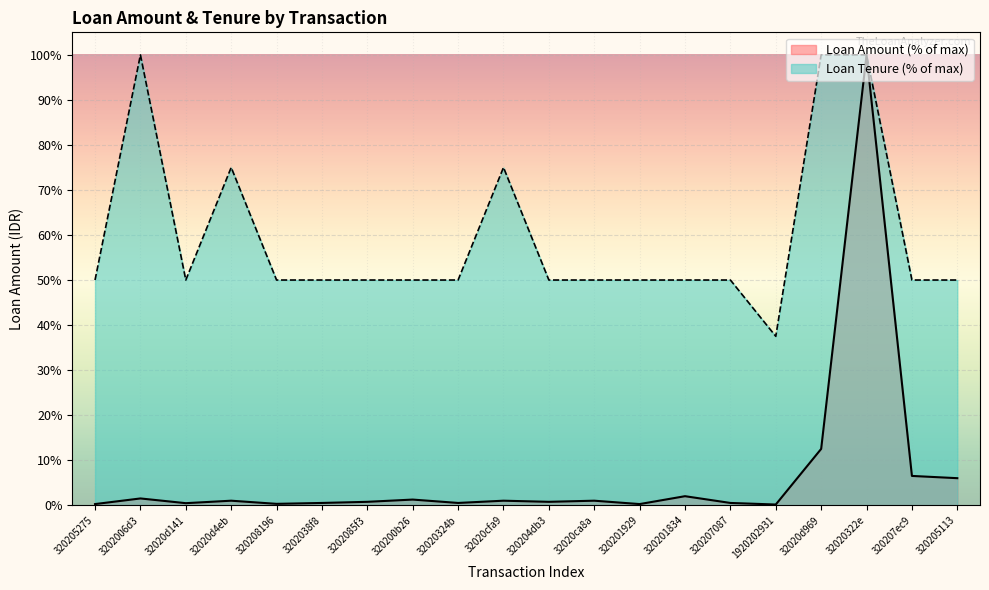

True or false: Loan Tenure (Months) and Loan Amount cross at least once.

False